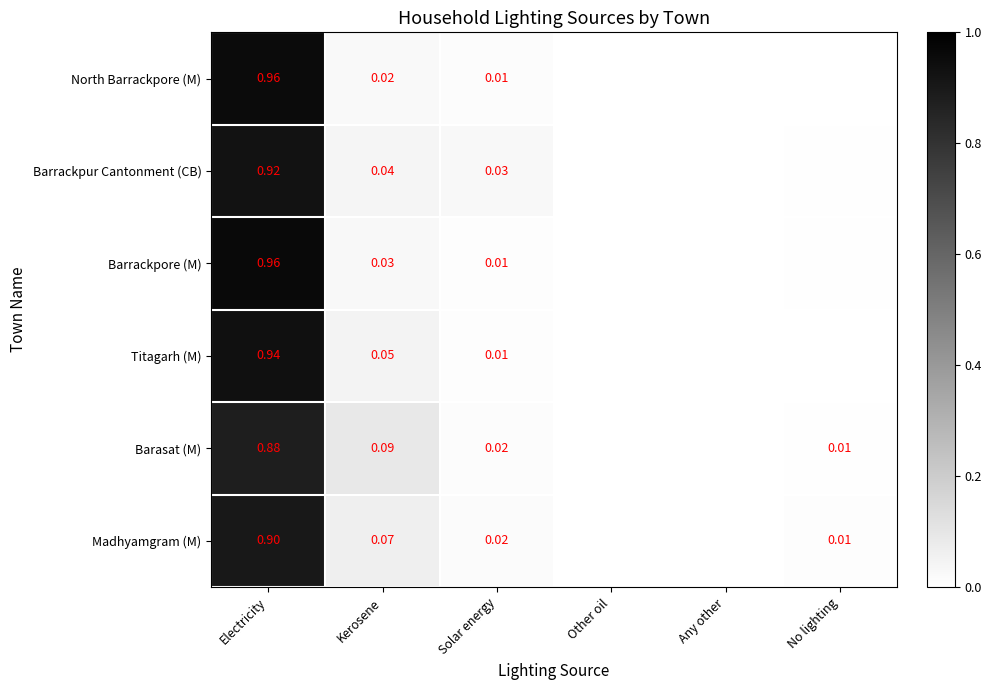

At Kerosene, list the series in order from smallest to largest.

North Barrackpore (M), Barrackpore (M), Barrackpur Cantonment (CB), Titagarh (M), Madhyamgram (M), Barasat (M)